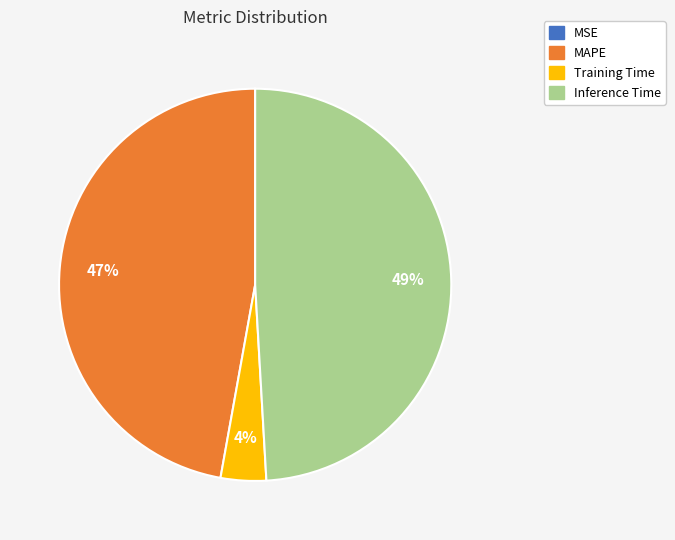

Combined, do Training Time and MAPE account for over 50%?

Yes